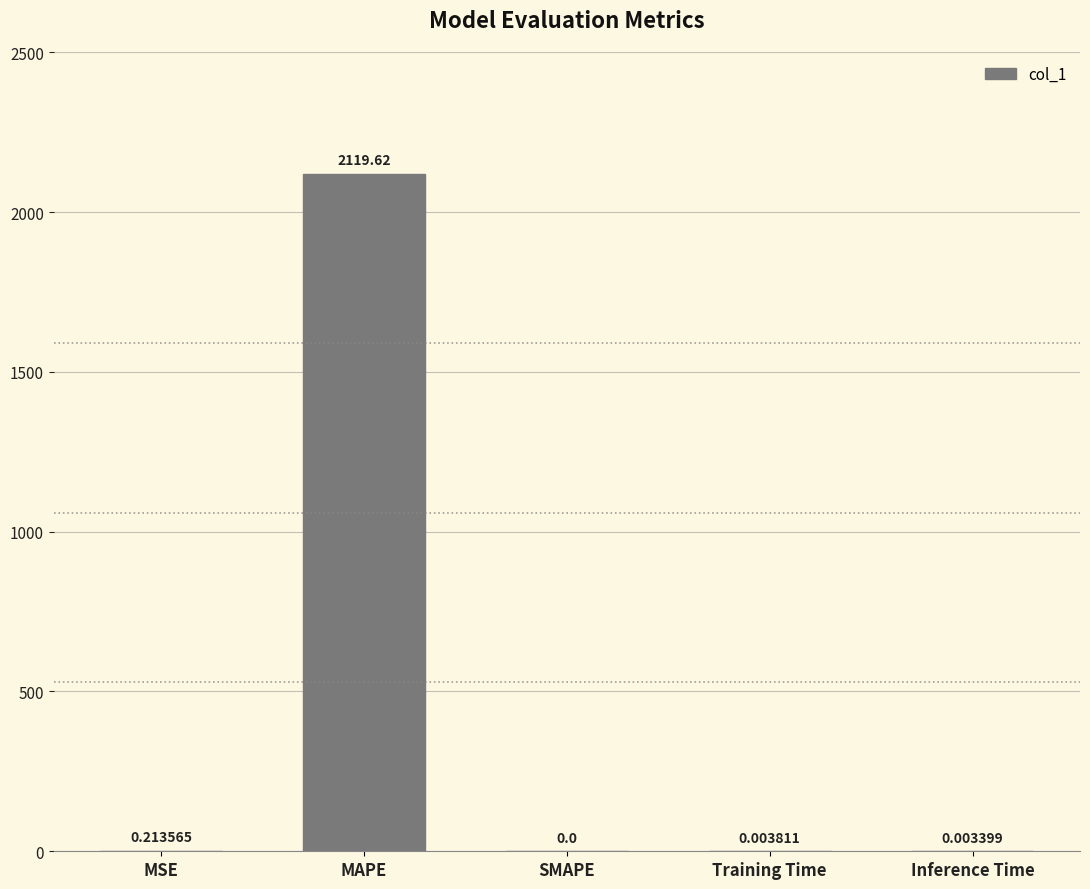

What is the sum of all values?

2119.8